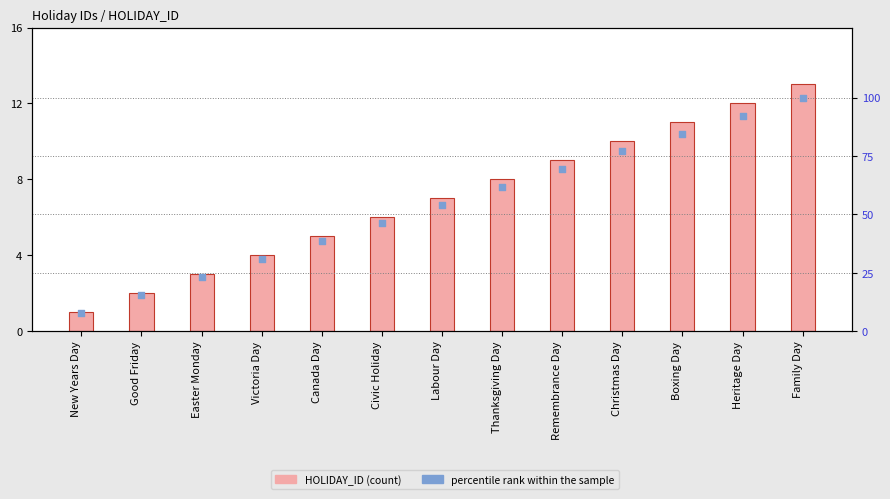

Which series reaches the maximum Y coordinate?

percentile rank within the sample